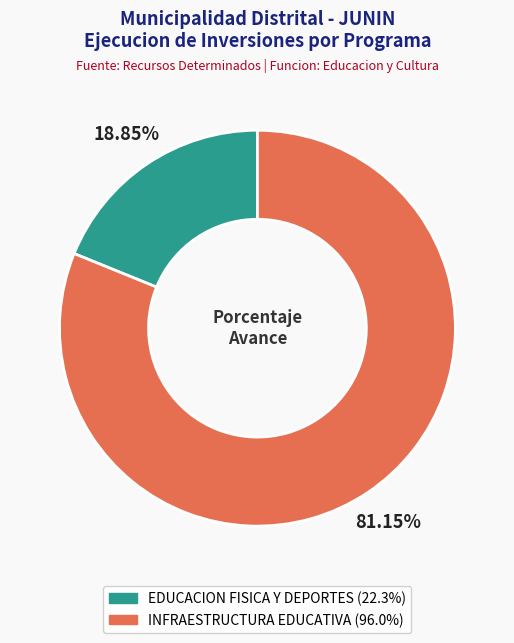

Does any single category account for the majority?

Yes